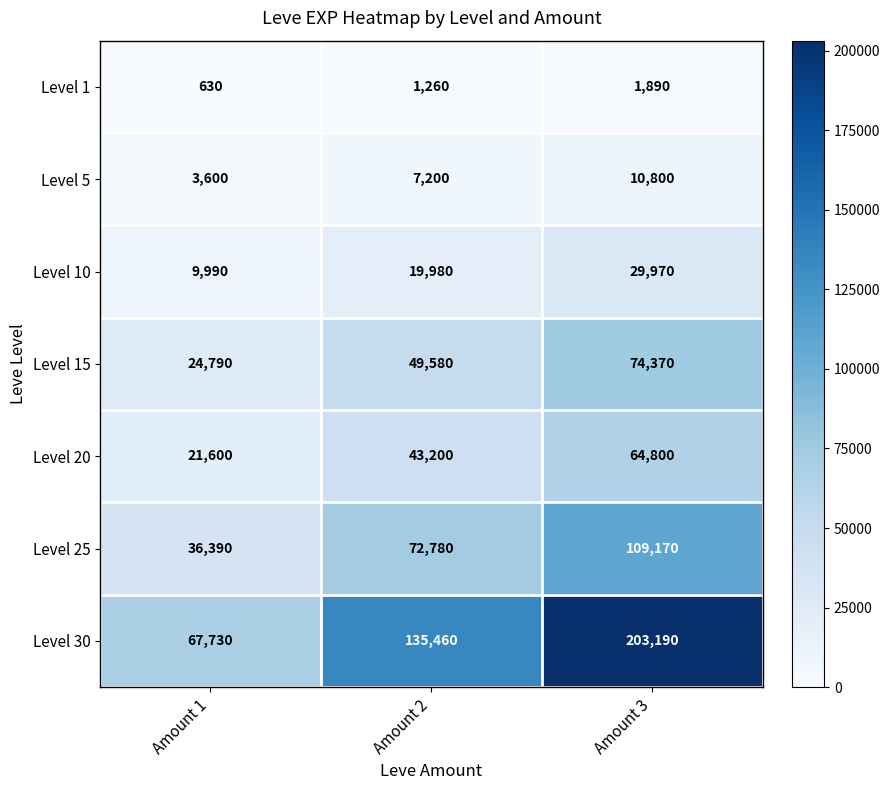

What value does the Level 25 series have at Amount 1, to the nearest 10?

36390